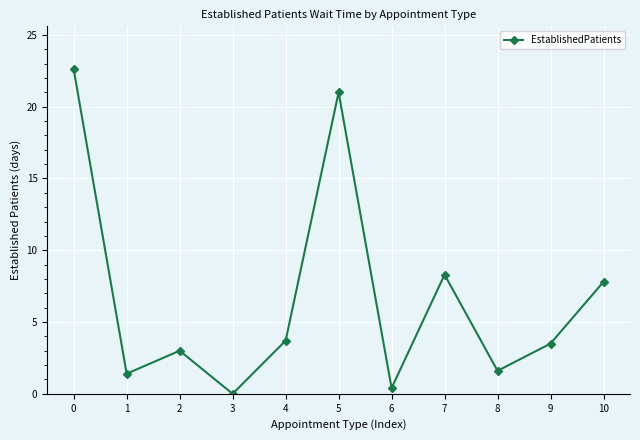

Reading left to right, list all the values displayed in this chart.

0=22.6	1=1.4	2=3.0	3=0.0	4=3.7	5=21.0	6=0.4	7=8.3	8=1.6	9=3.5	10=7.8